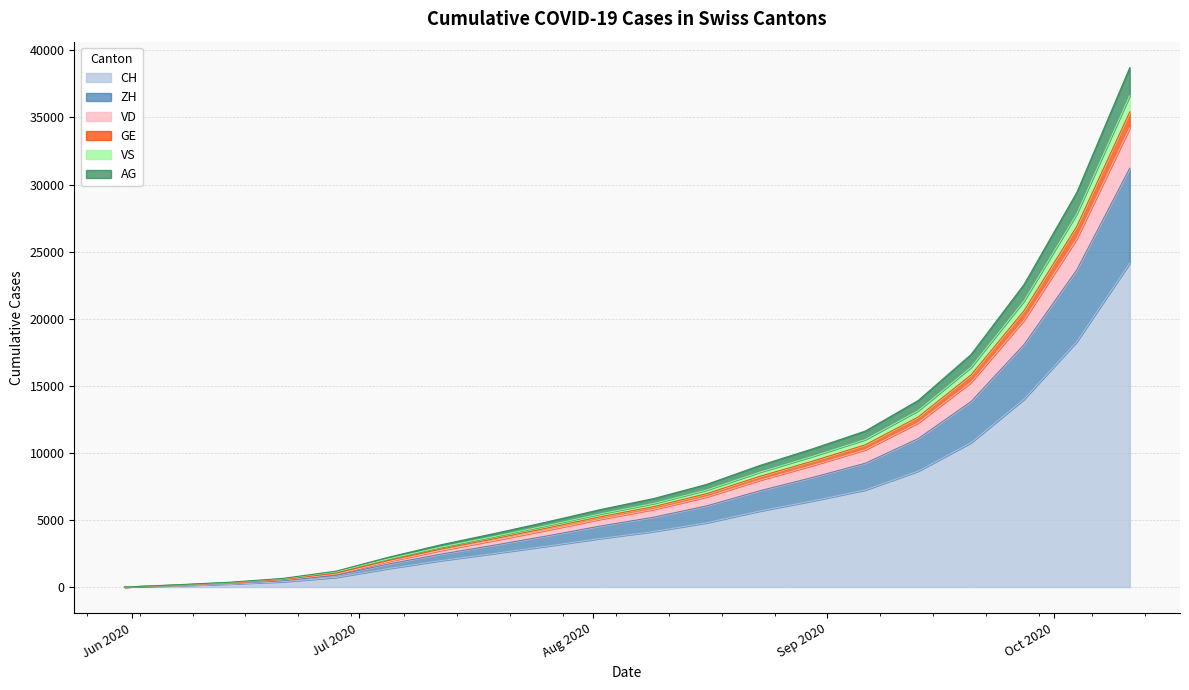

The AG series shows 3312 at 2020-07-05. True or false?

False